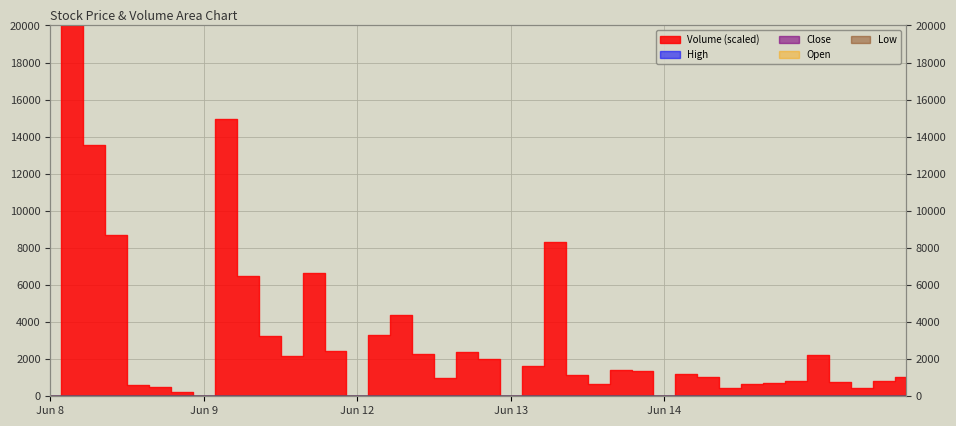

What position from the left is 2023-06-08 13:15?

5